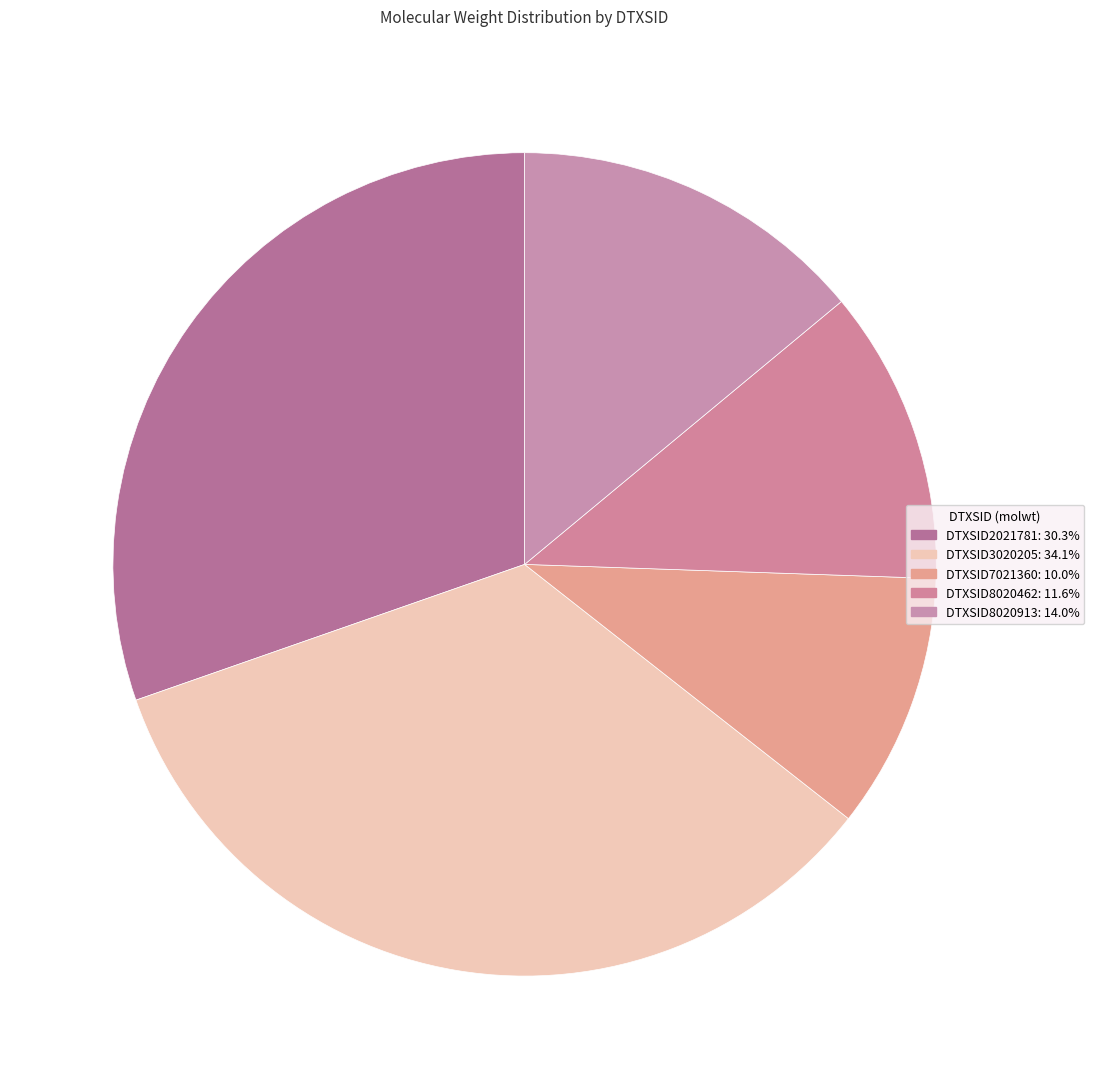

Rank the categories by value from highest to lowest.

DTXSID3020205, DTXSID2021781, DTXSID8020913, DTXSID8020462, DTXSID7021360